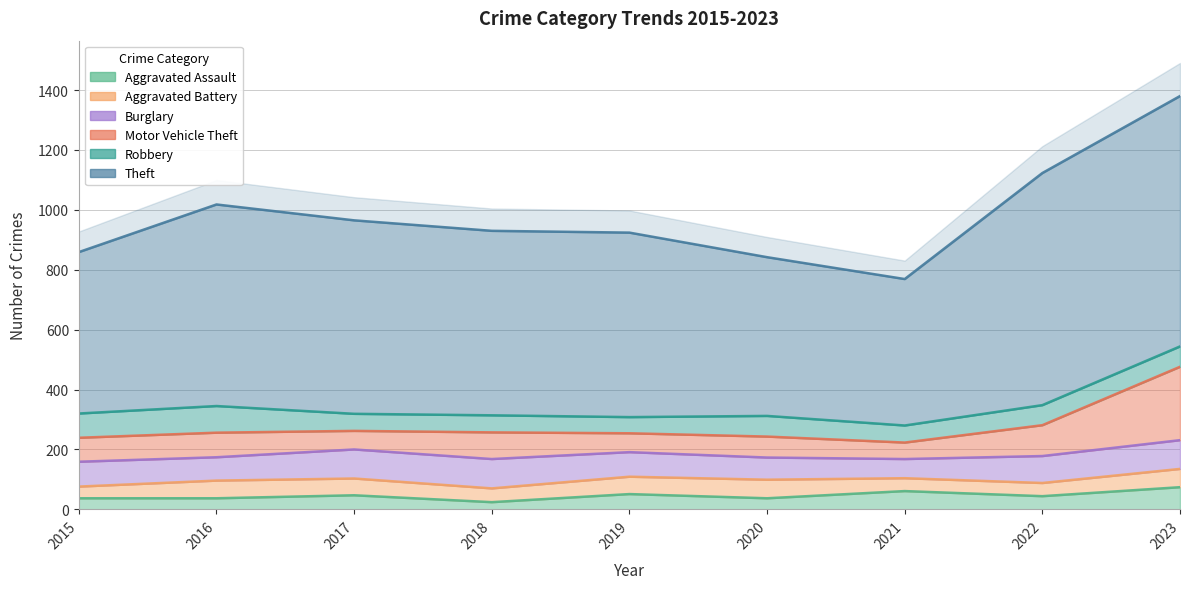

What is the difference between the Robbery values at 2015 and 2019?

27